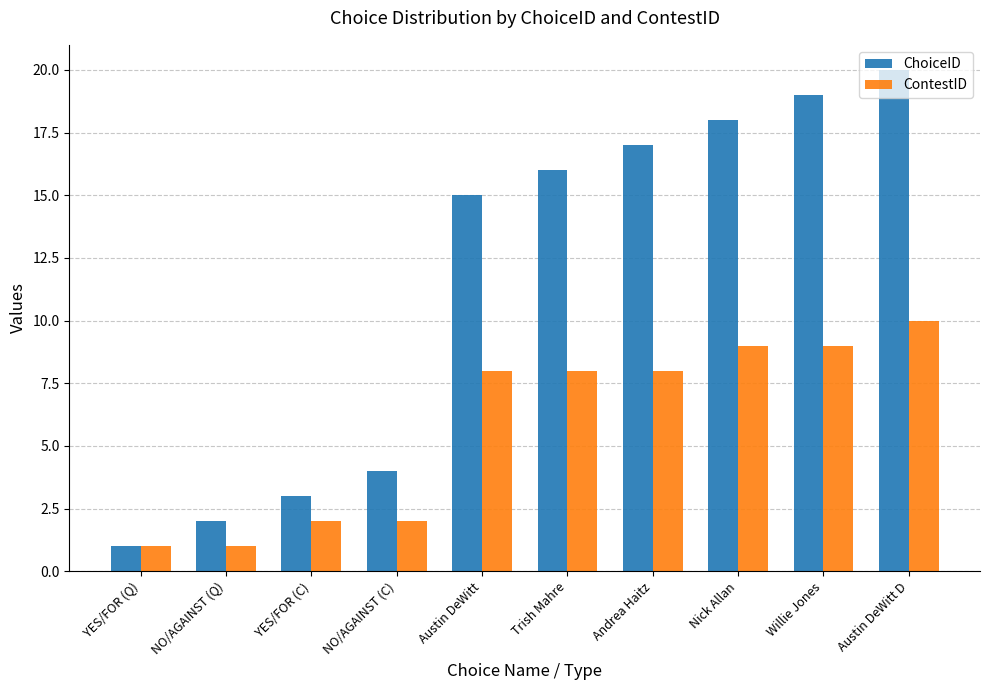

Is the value of ChoiceID at NO/AGAINST (Q) greater than the value of ContestID at Nick Allan?

No